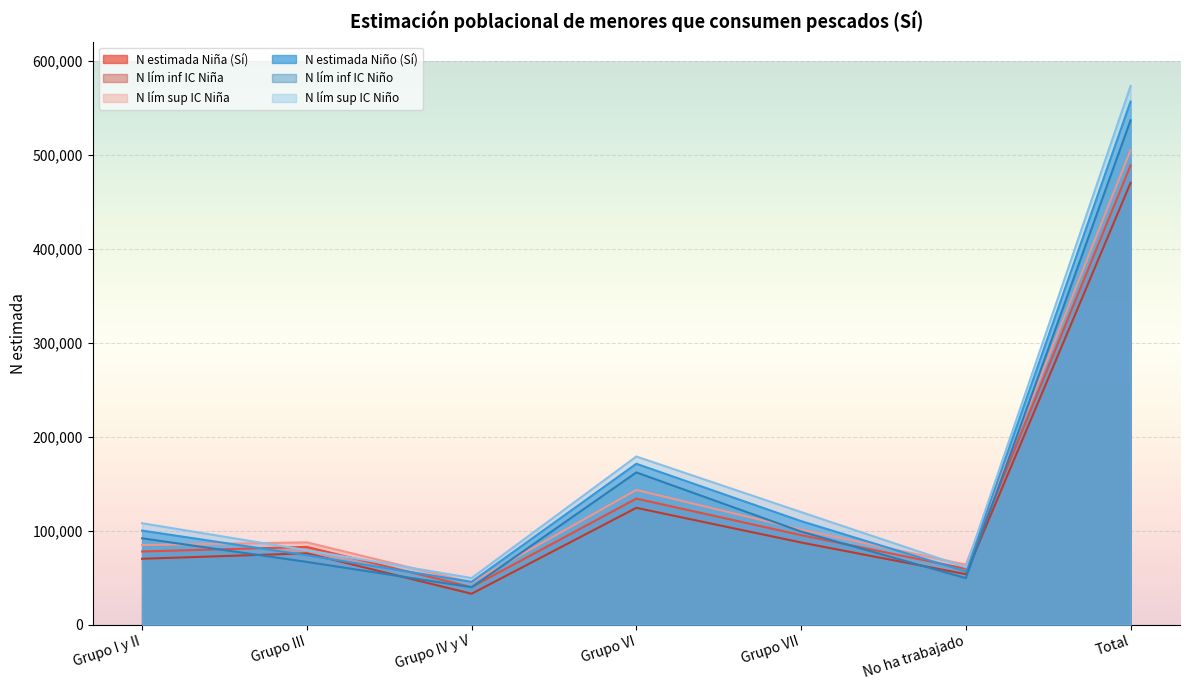

What is the label of the 2nd point from the left?

Grupo III